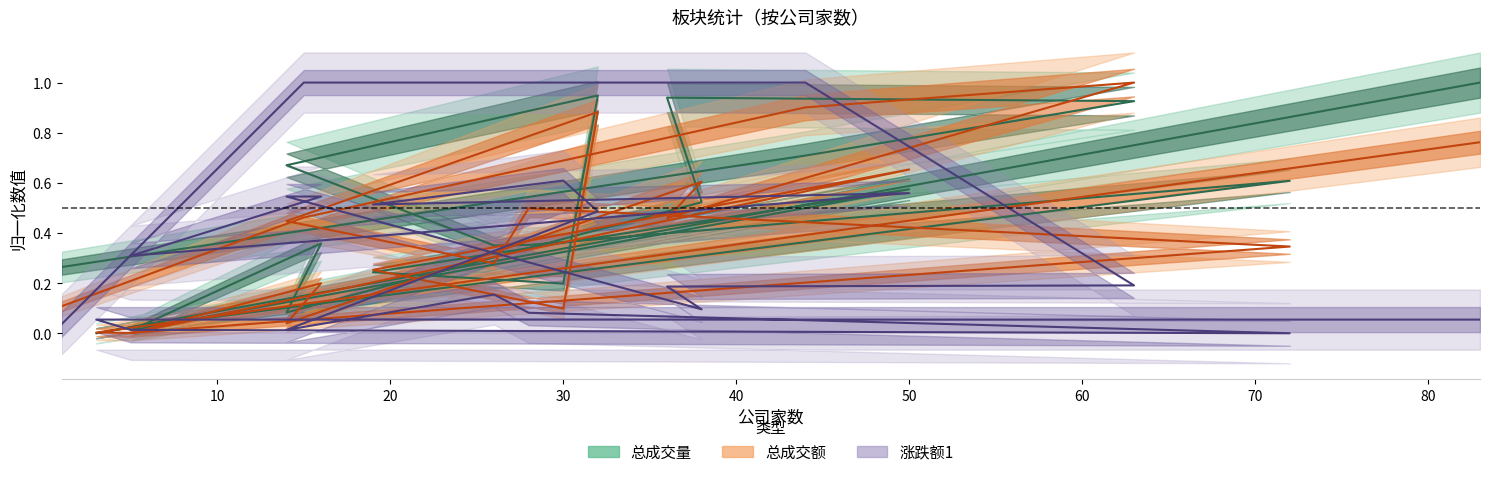

Is the value of 总成交量 at 32 greater than the value of 涨跌额1 at 26?

Yes